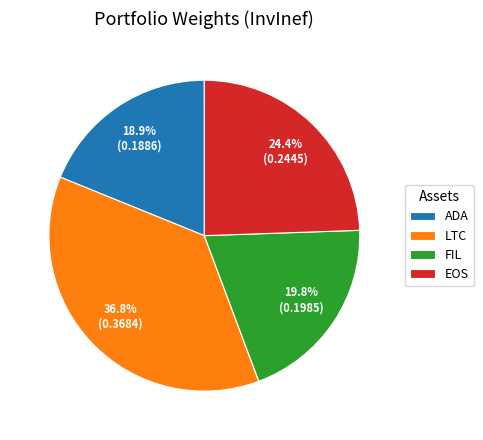

How many slices are in this pie chart?

4